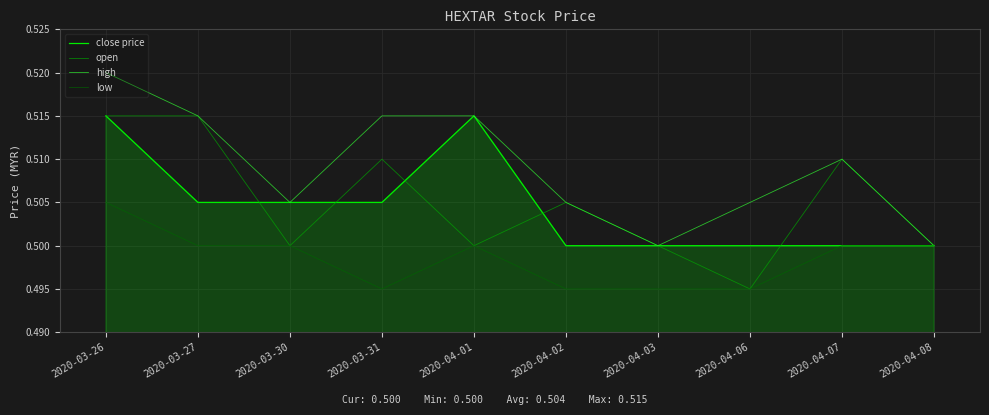

Where is open nearest to the value 0?

2020-04-06